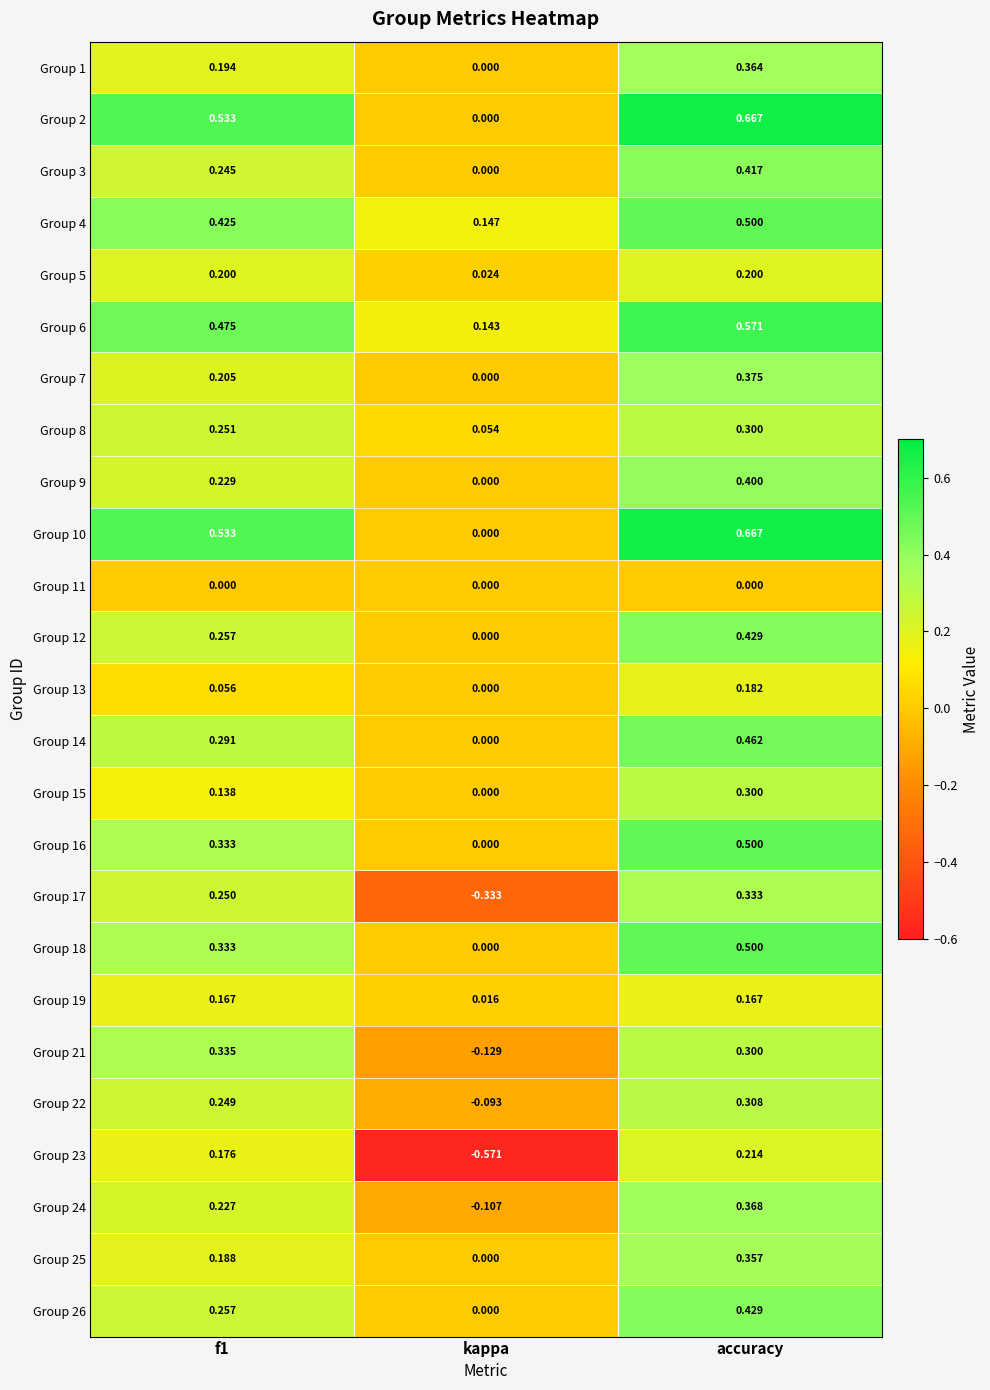

Where is Group 25 nearest to the value 0?

kappa